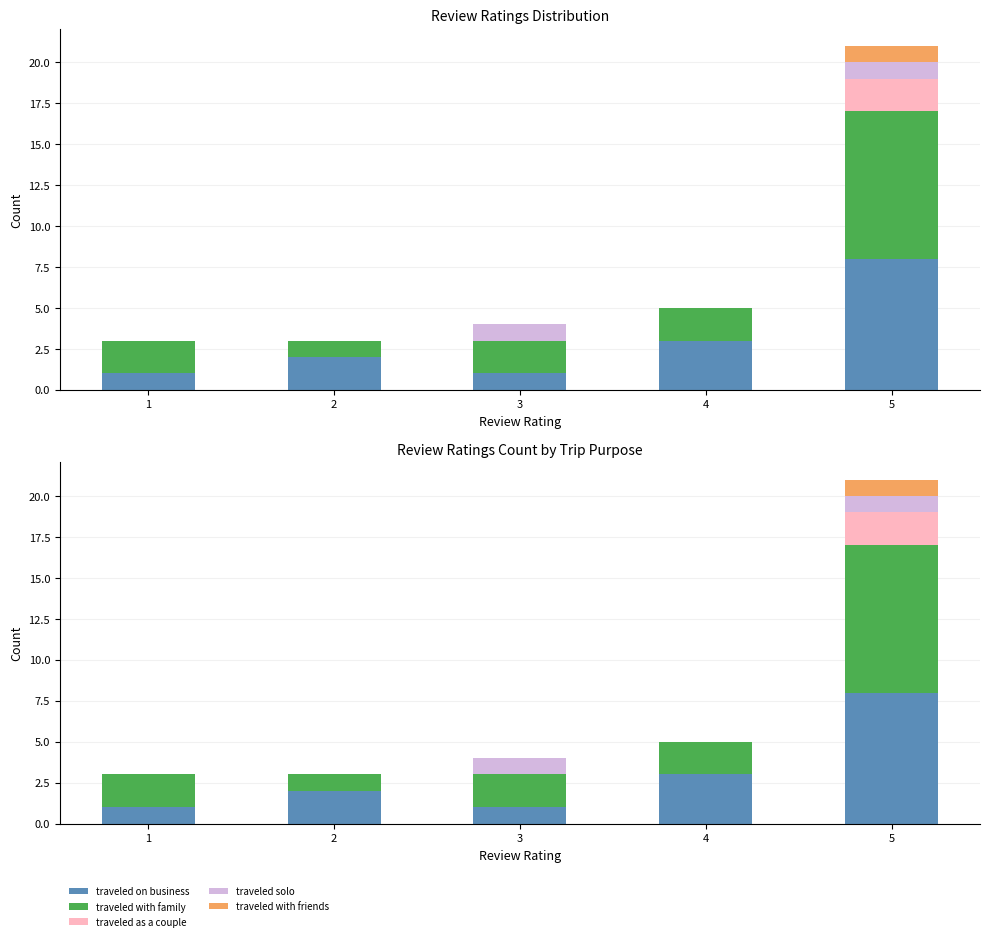

Which series changed the most between 1 and 4?

traveled on business